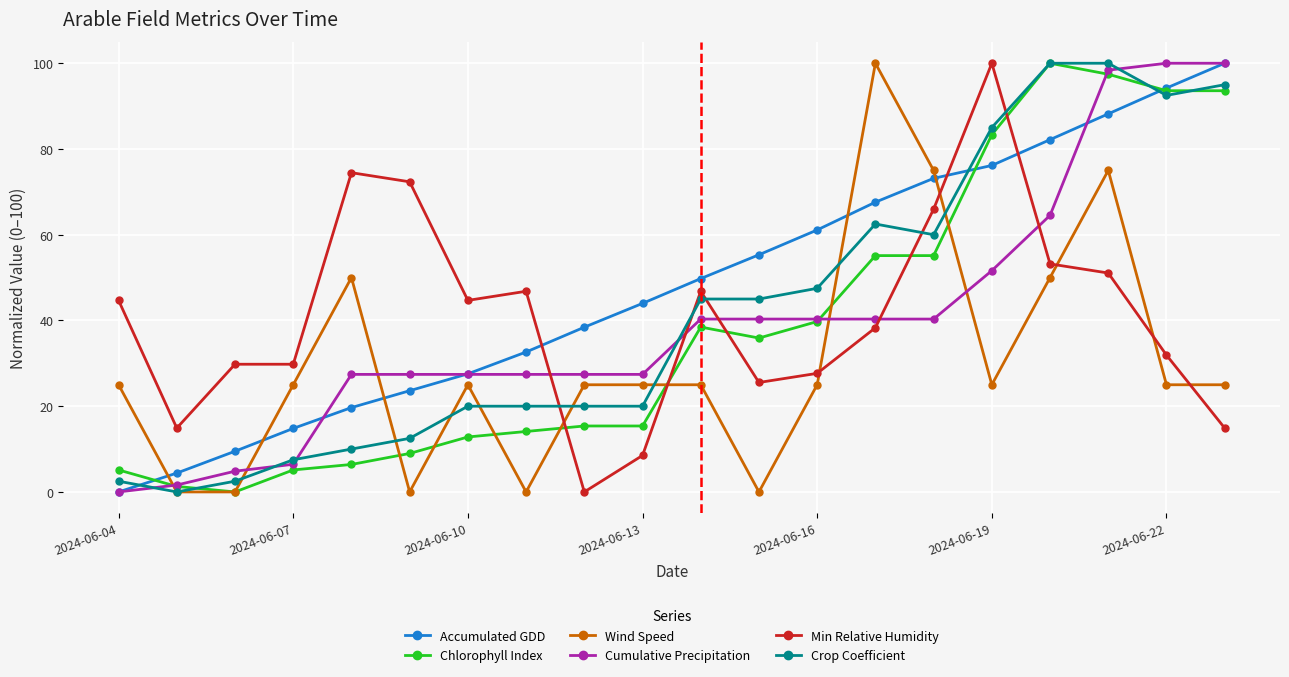

Which series has the largest total across all categories?

Accumulated GDD